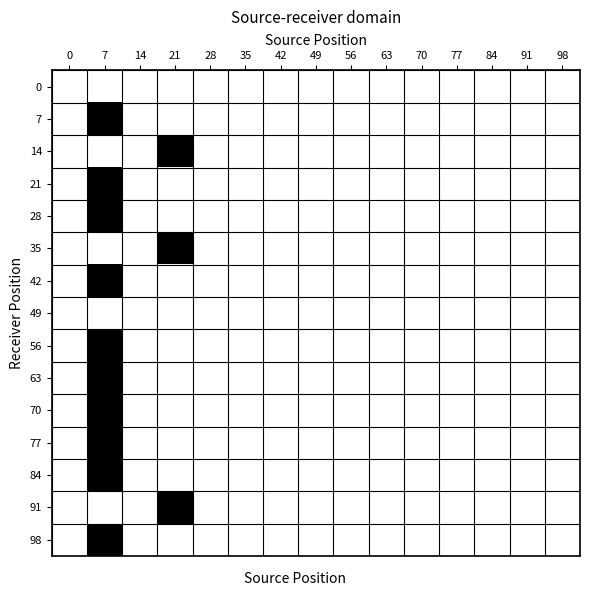

Which has a higher value, 49 or 70?

49